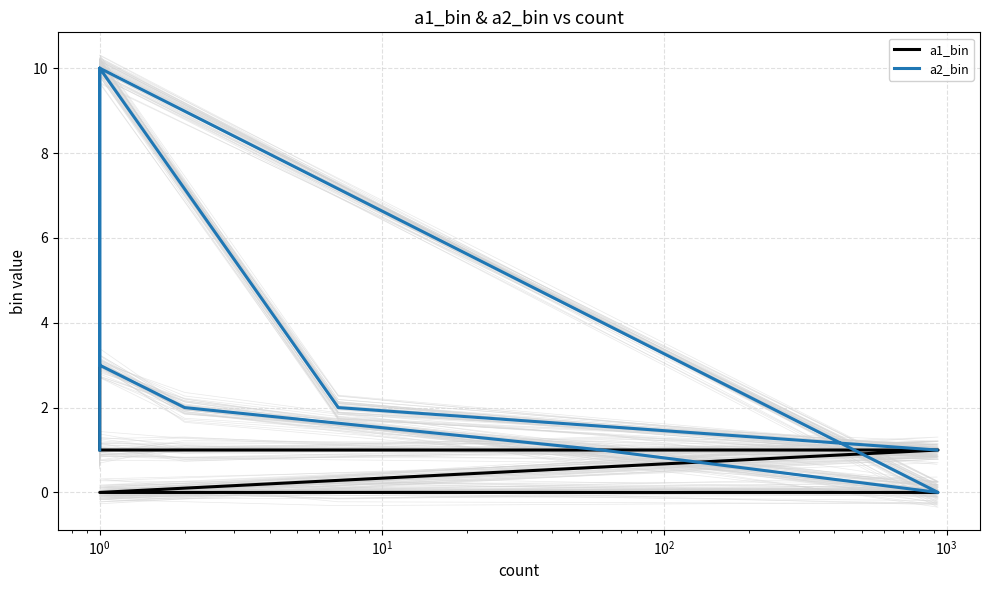

What is the sum of all a1_bin values?

11